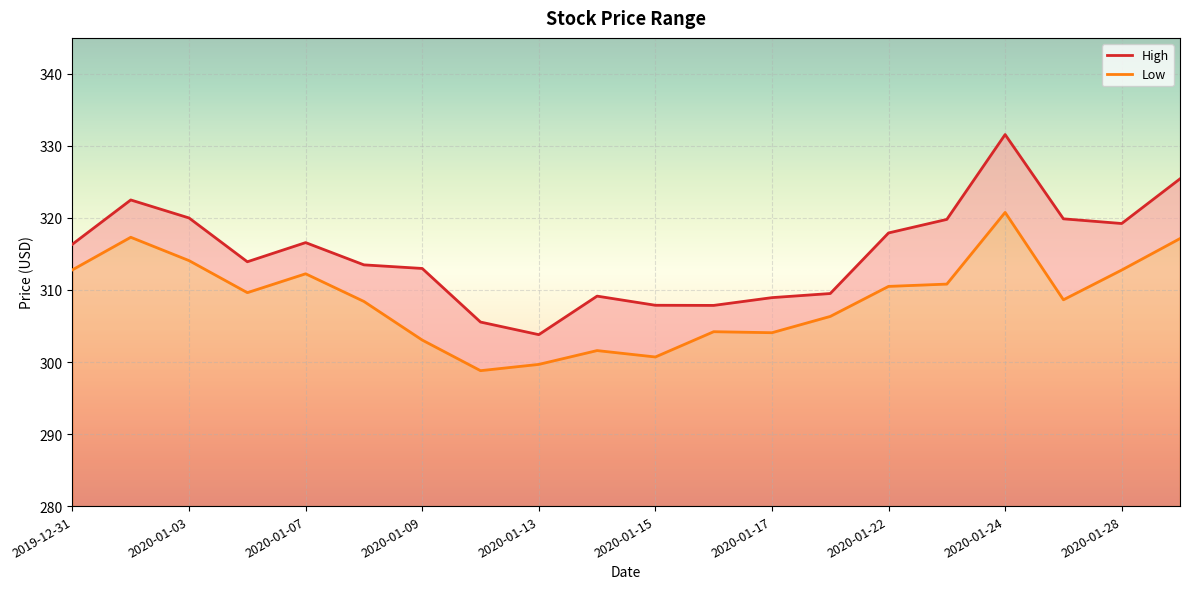

Between 2020-01-07 and 2020-01-16, which series saw the biggest shift?

High